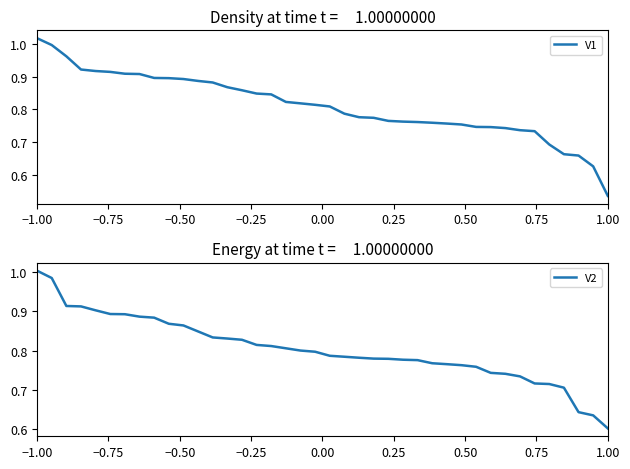

At which label is V2 closest to 0?

1.00